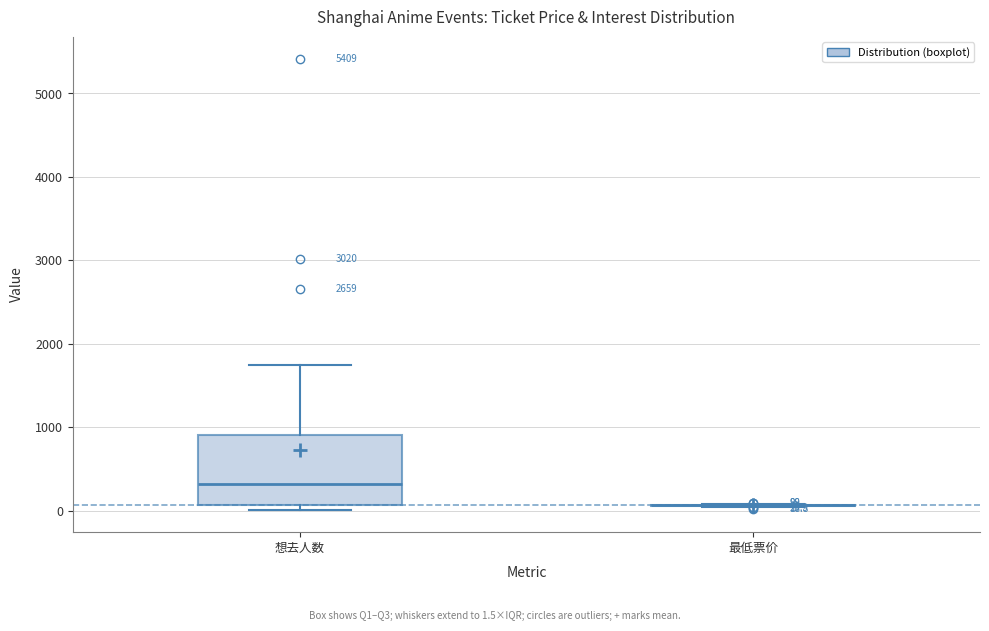

Comparing the boxes themselves (not the whiskers), which one is the tallest?

想去人数